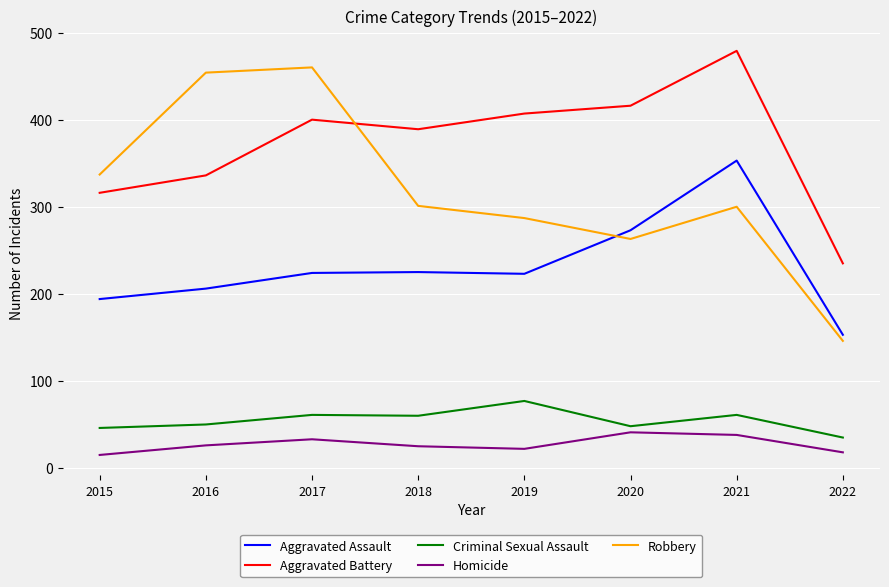

Which series has the widest spread of values?

Robbery